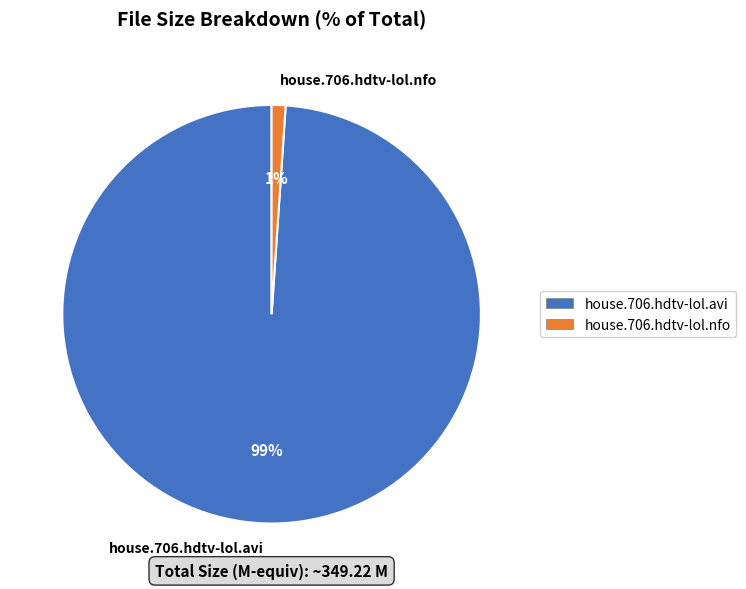

The house.706.hdtv-lol.nfo slice represents 1% of the pie. True or false?

True